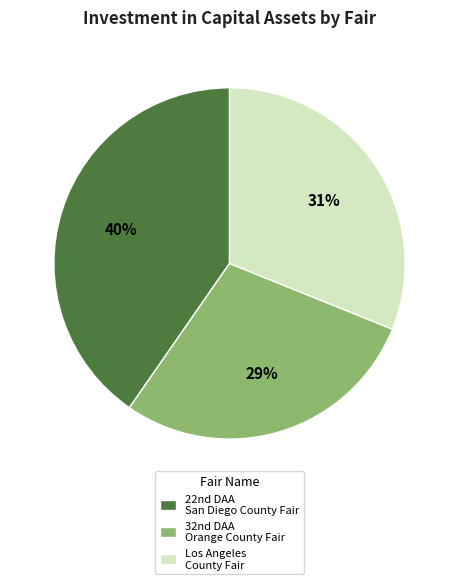

What is the largest slice in the pie chart?

22nd DAA San Diego County Fair